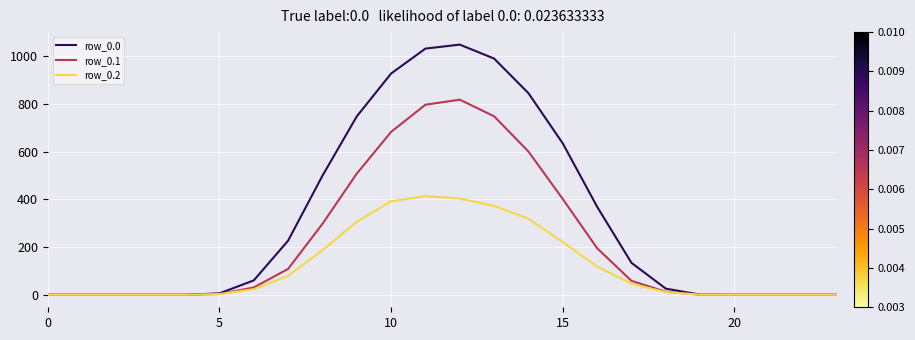

Which series has the largest total across all categories?

row_0.0